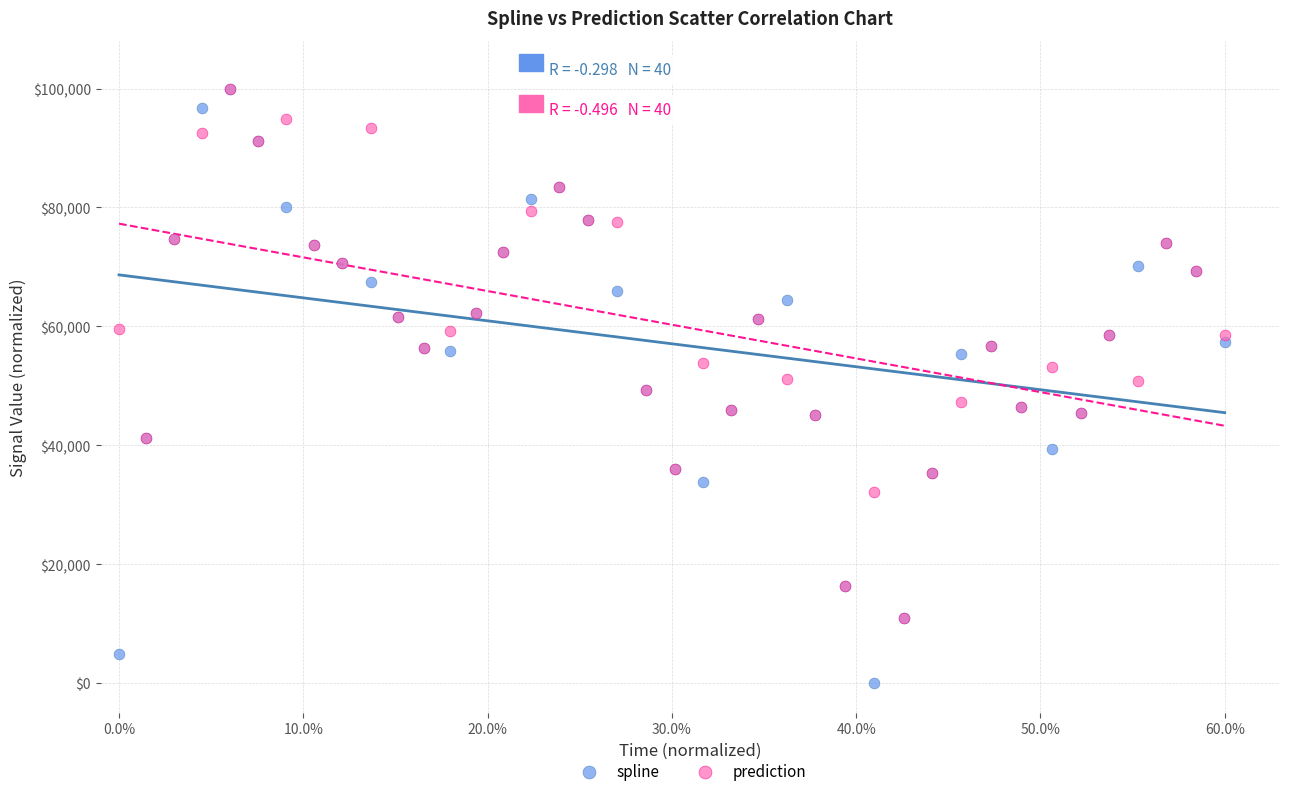

Which series has the largest Y range (max minus min)?

spline